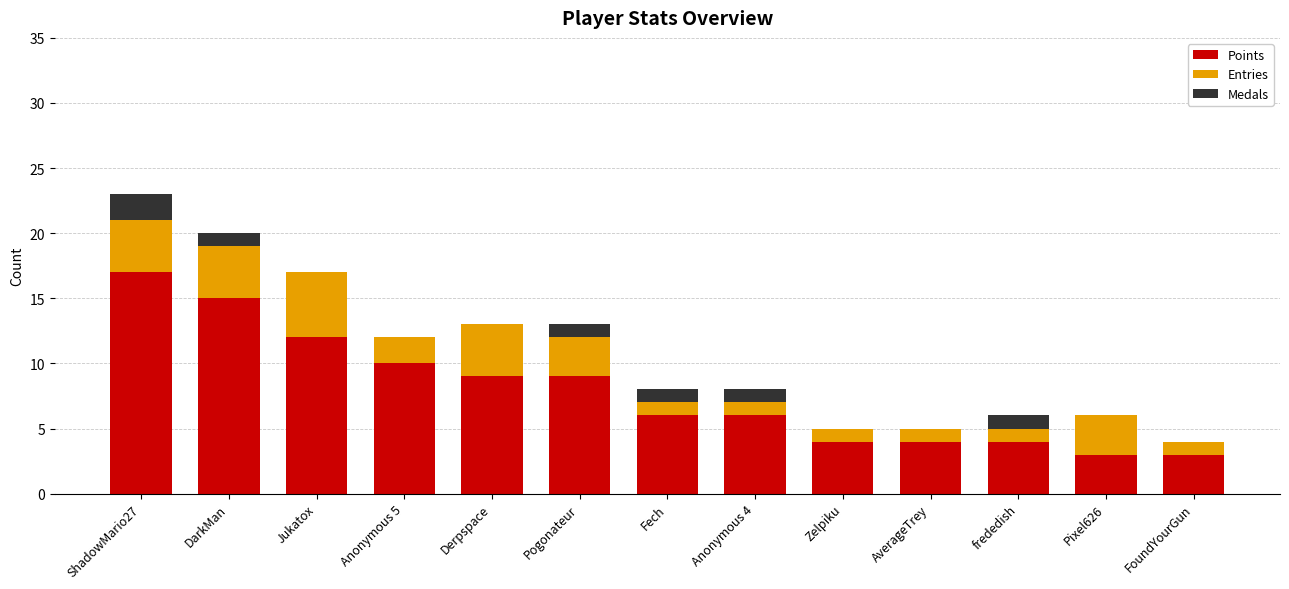

What is the total value across all series at ShadowMario27?

23